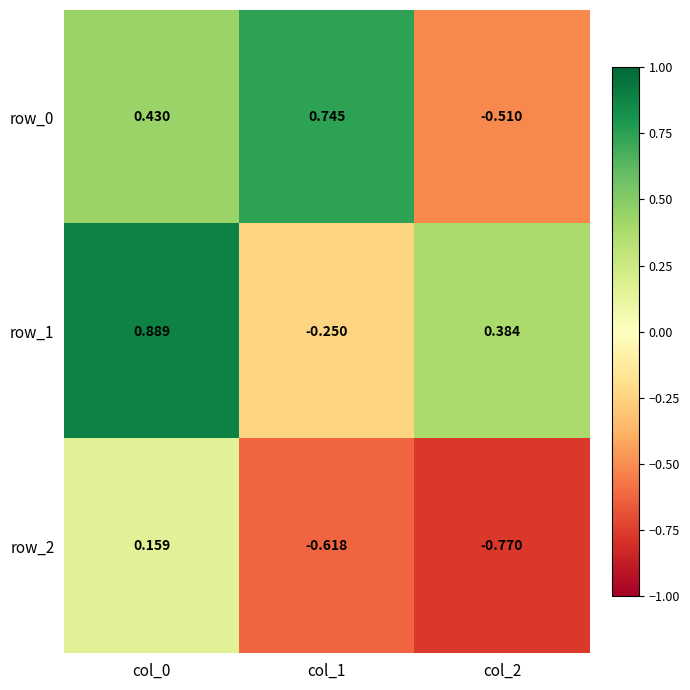

What is the difference between the maximum and minimum values in the row_2 series?

0.9